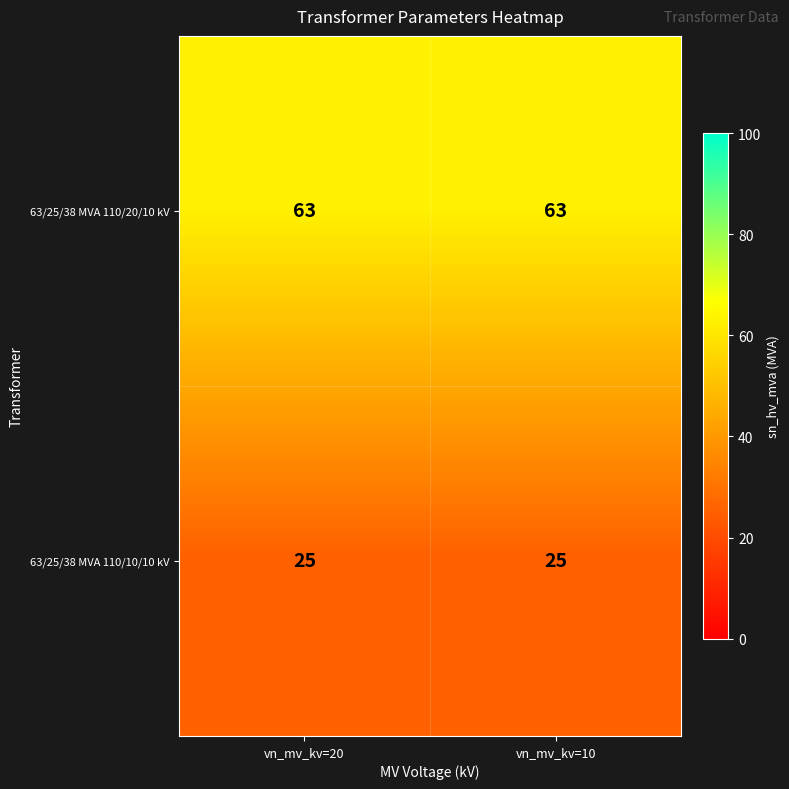

What is the maximum value shown in the chart?

63